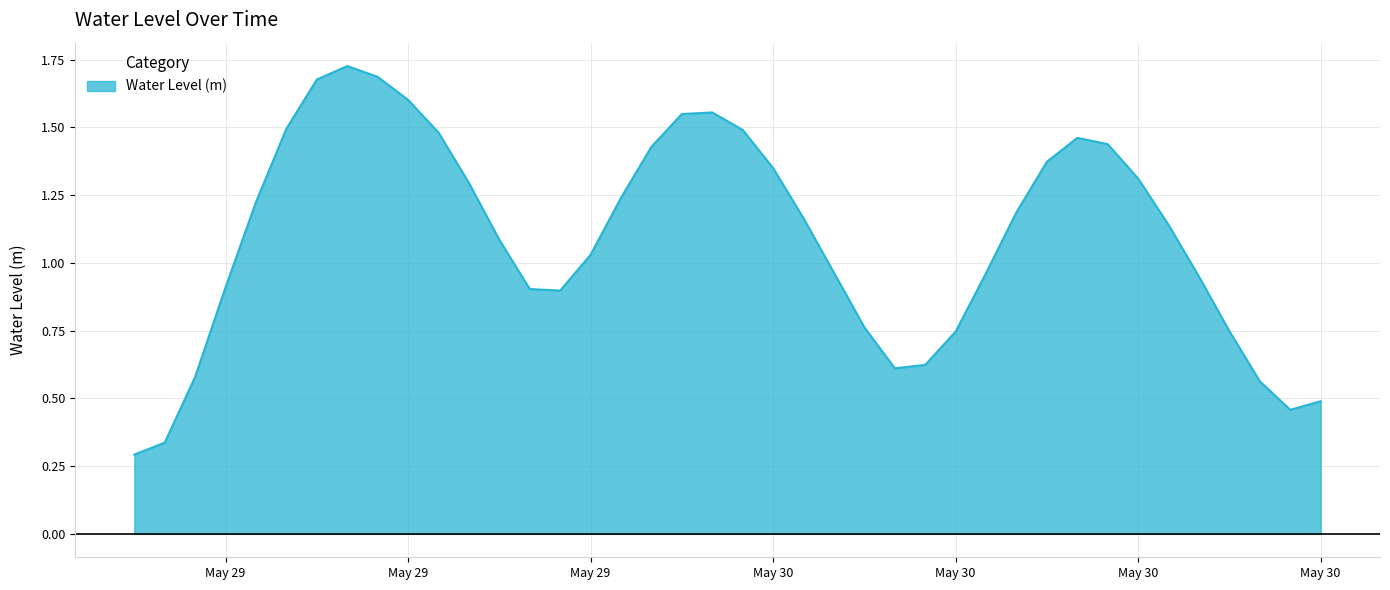

Rank the categories by value from lowest to highest.

2025-05-29 06:00:00, 2025-05-29 07:00:00, 2025-05-30 20:00:00, 2025-05-30 21:00:00, 2025-05-30 19:00:00, 2025-05-29 08:00:00, 2025-05-30 07:00:00, 2025-05-30 08:00:00, 2025-05-30 09:00:00, 2025-05-30 18:00:00, 2025-05-30 06:00:00, 2025-05-29 20:00:00, 2025-05-29 19:00:00, 2025-05-29 09:00:00, 2025-05-30 17:00:00, 2025-05-30 10:00:00, 2025-05-30 05:00:00, 2025-05-29 21:00:00, 2025-05-29 18:00:00, 2025-05-30 16:00:00, 2025-05-30 04:00:00, 2025-05-30 11:00:00, 2025-05-29 10:00:00, 2025-05-29 22:00:00, 2025-05-29 17:00:00, 2025-05-30 15:00:00, 2025-05-30 03:00:00, 2025-05-30 12:00:00, 2025-05-29 23:00:00, 2025-05-30 14:00:00, 2025-05-30 13:00:00, 2025-05-29 16:00:00, 2025-05-30 02:00:00, 2025-05-29 11:00:00, 2025-05-30 00:00:00, 2025-05-30 01:00:00, 2025-05-29 15:00:00, 2025-05-29 12:00:00, 2025-05-29 14:00:00, 2025-05-29 13:00:00